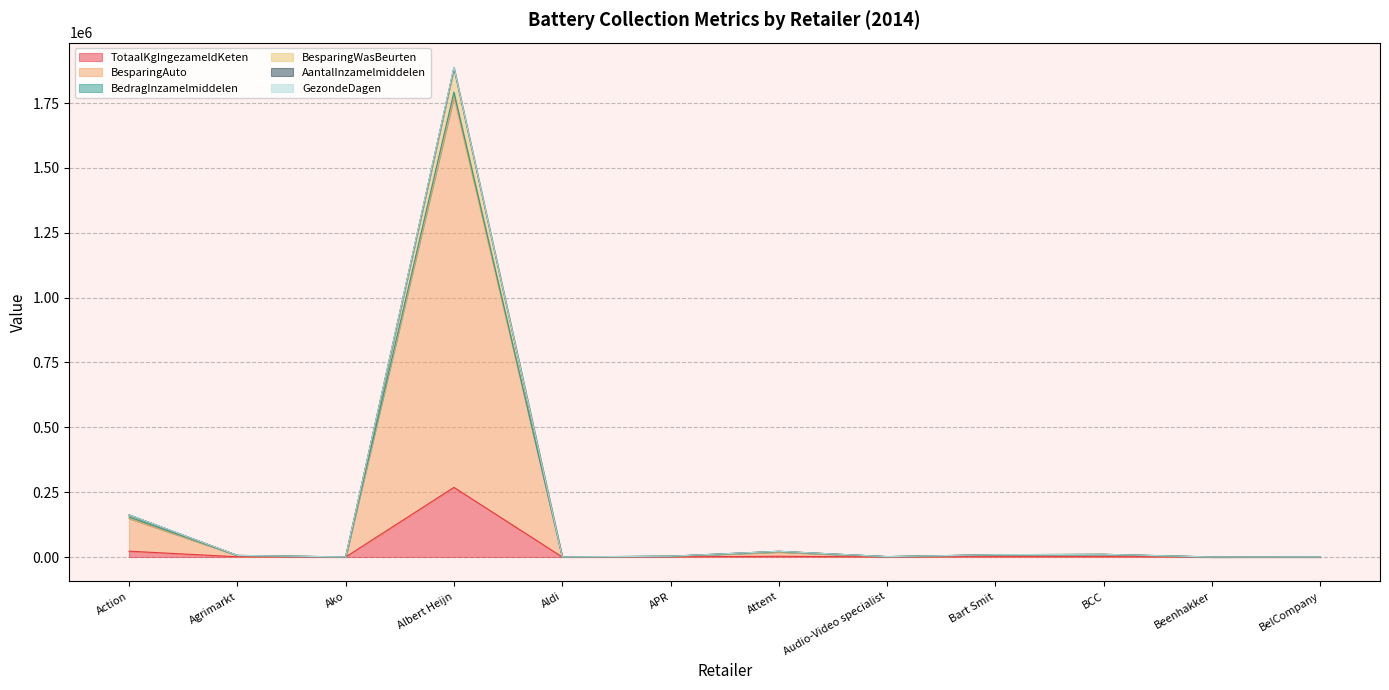

At how many categories does at least one series exceed 612995?

1